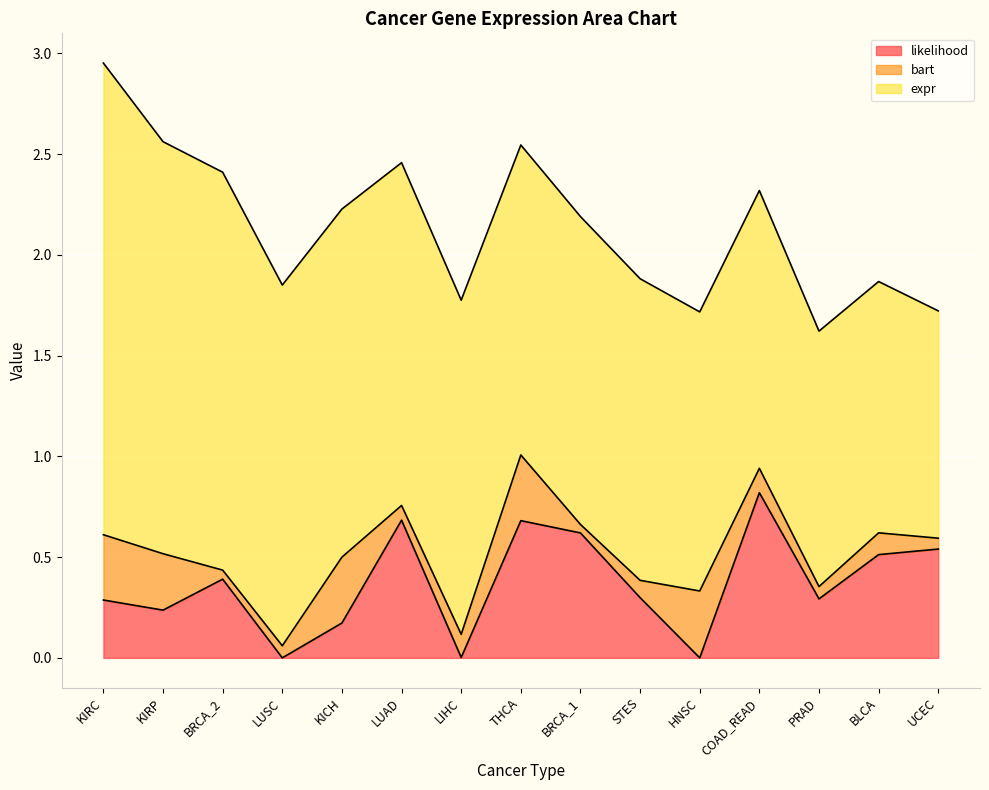

The likelihood series shows 0.8 at UCEC. True or false?

False